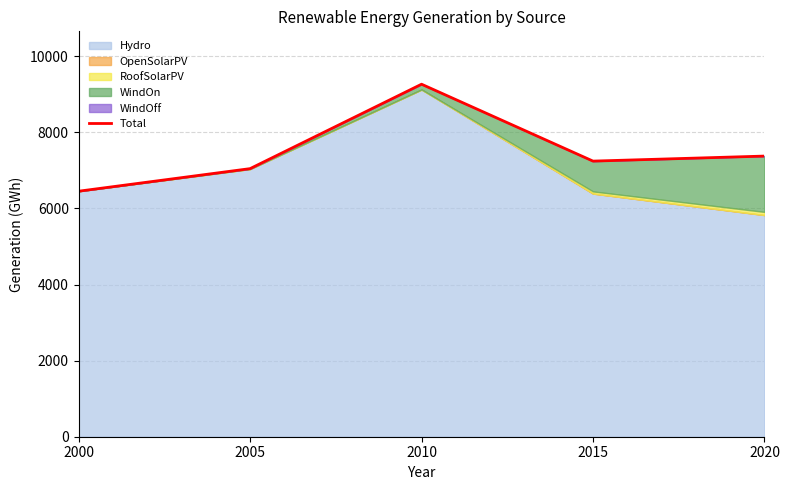

How many categories are shown in the chart?

5